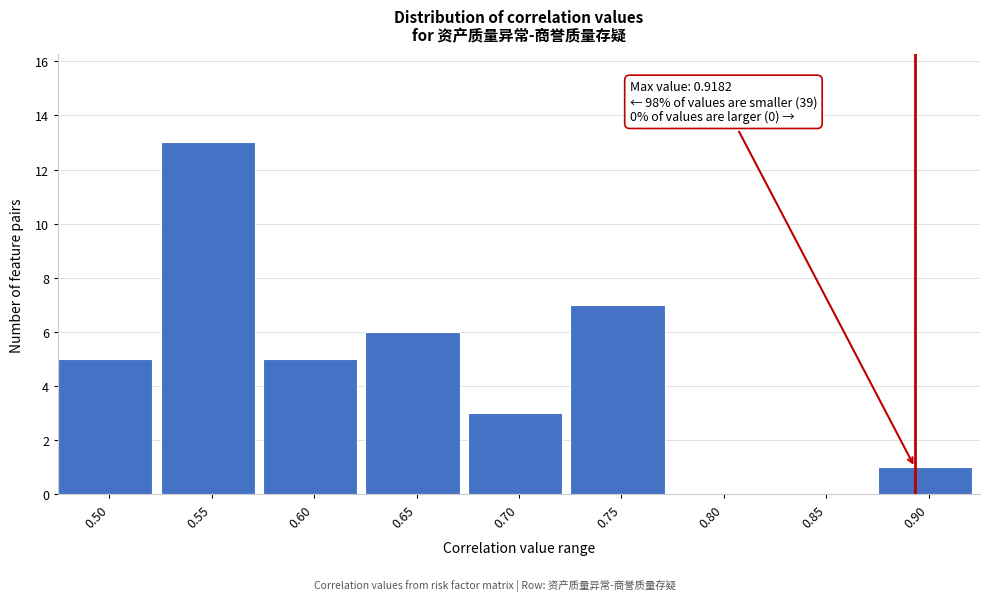

Reading left to right, extract all data points from this chart.

0.50=5	0.55=13	0.60=5	0.65=6	0.70=3	0.75=7	0.80=0	0.85=0	0.90=1